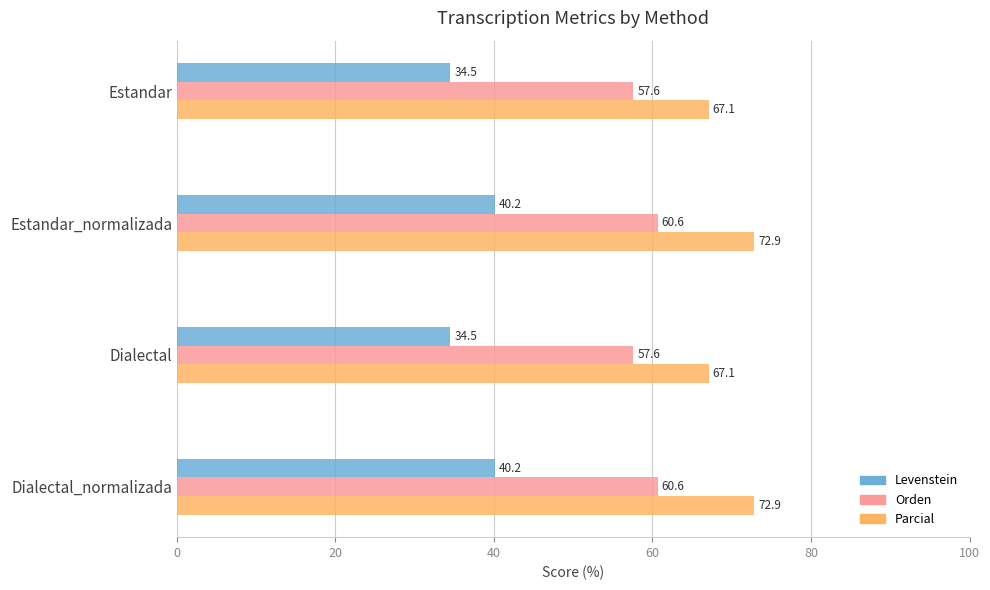

List the series in order of their overall mean, lowest first.

Levenstein, Orden, Parcial